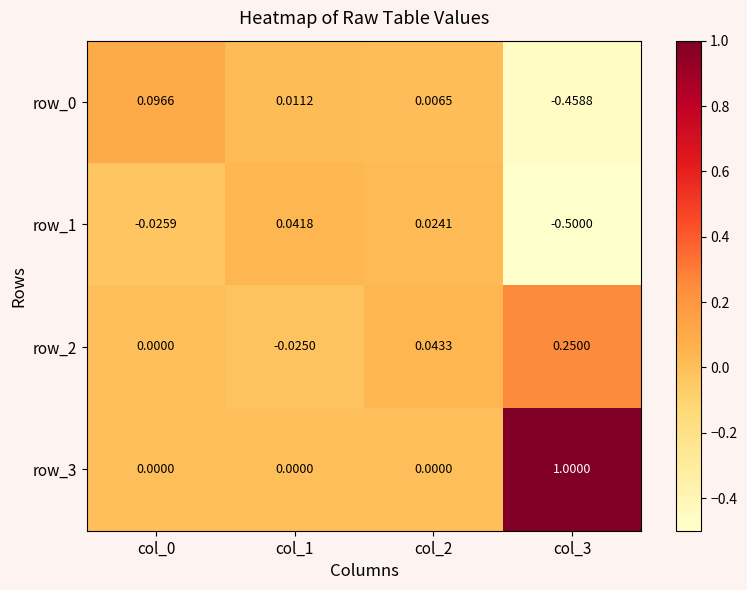

What is the average value of the row_1 series?

-0.1